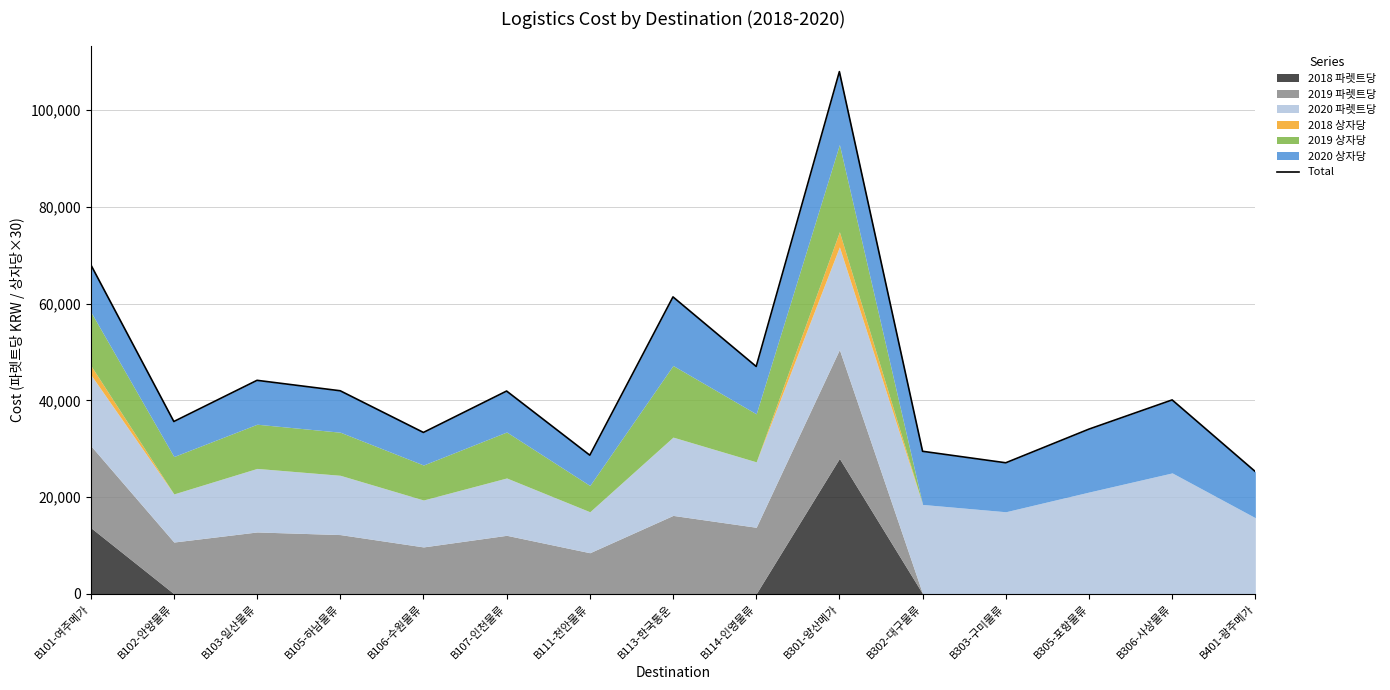

At which category does the data reach its first local valley?

B102-안양물류